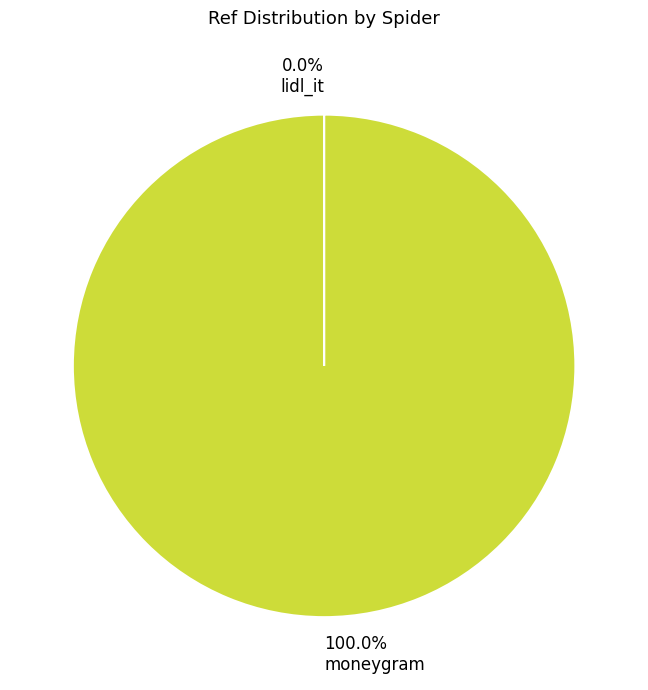

Which category has the biggest portion of the pie?

100.0% moneygram